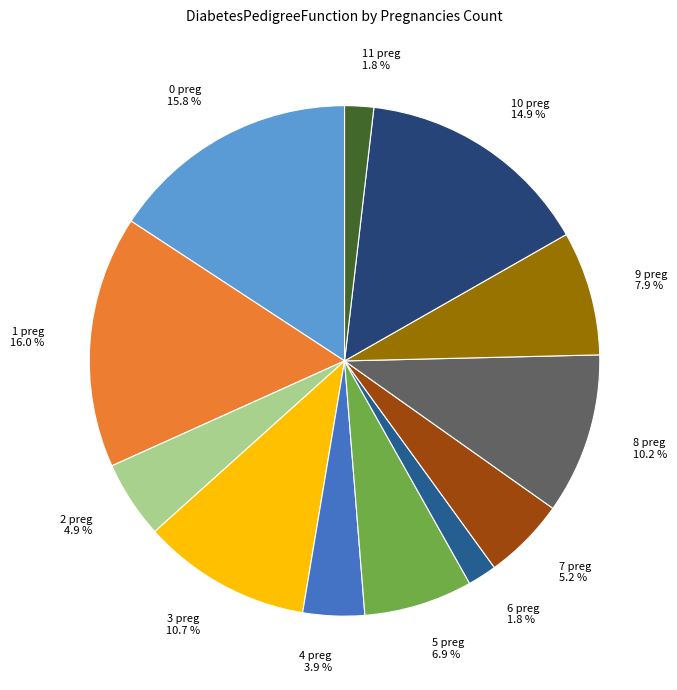

Is 0 preg the majority of the pie?

No